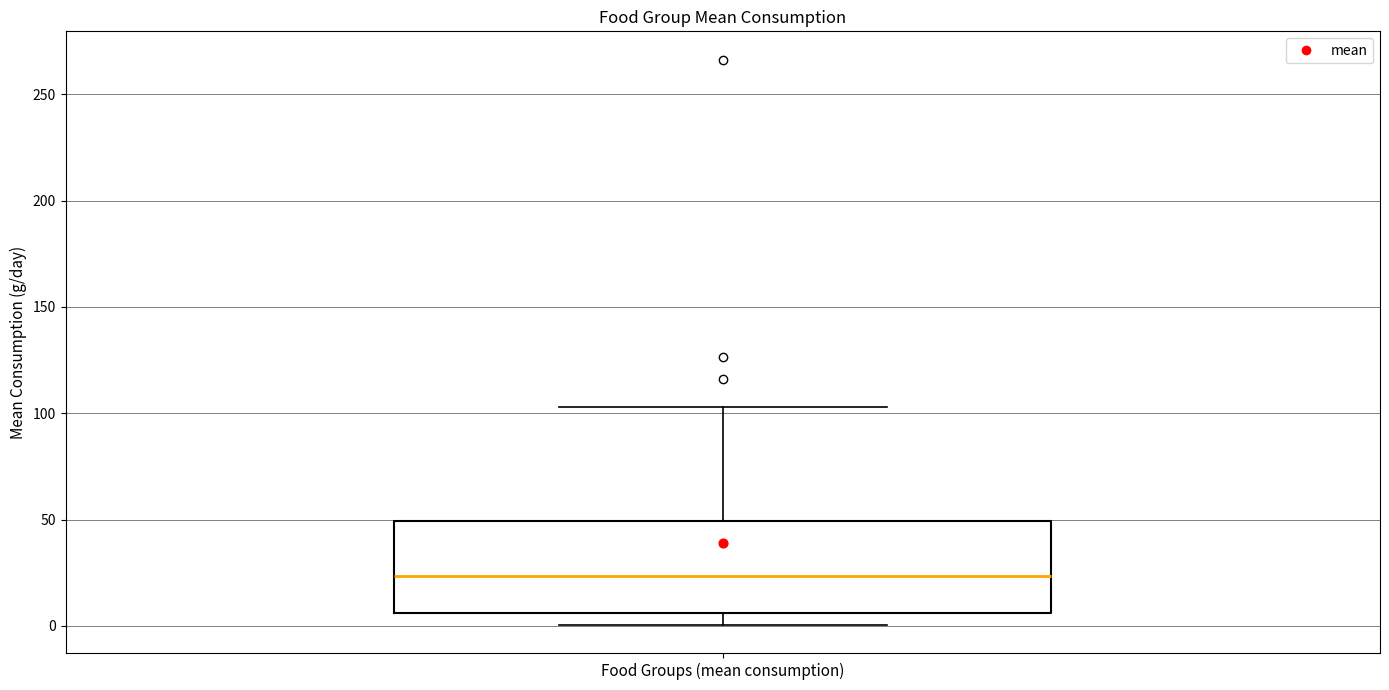

Where does the lower whisker of the box for Food Groups (mean consumption) end on the y-axis? The values are not printed on the chart, so give them approximately, as read against the axis.

0